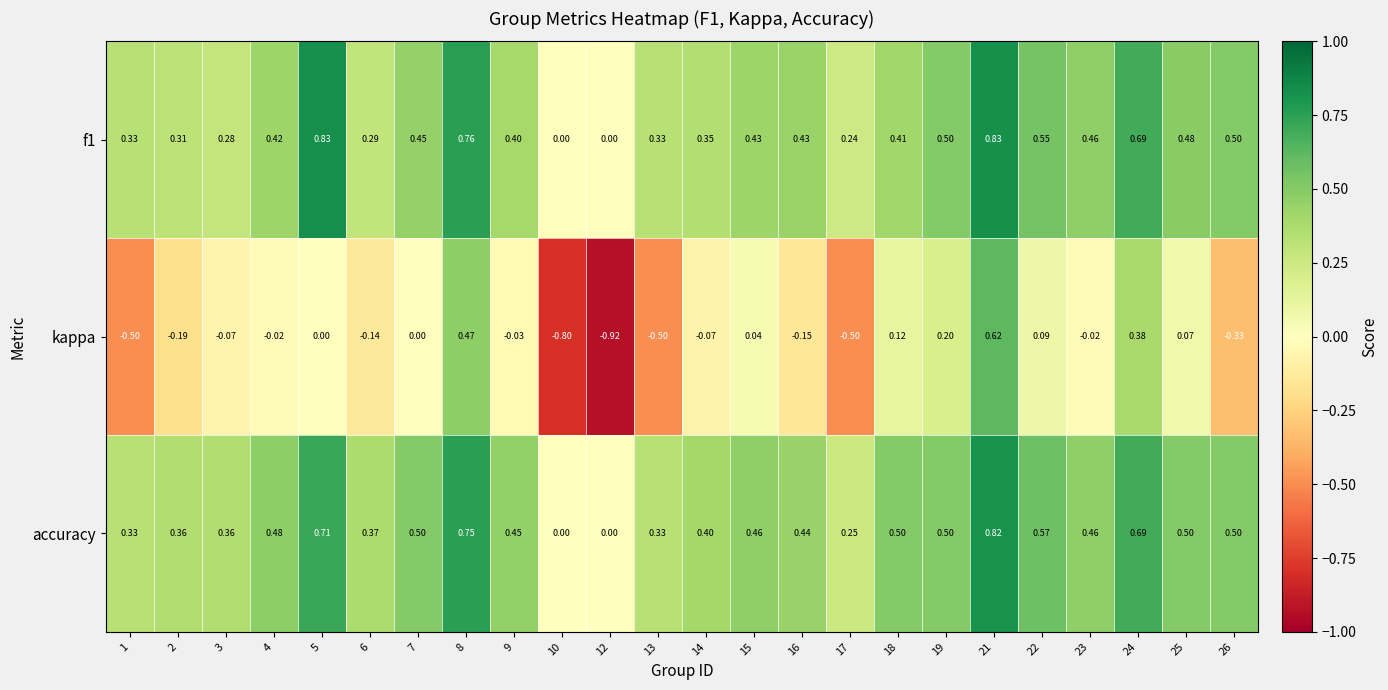

Which series has the largest total across all categories?

accuracy